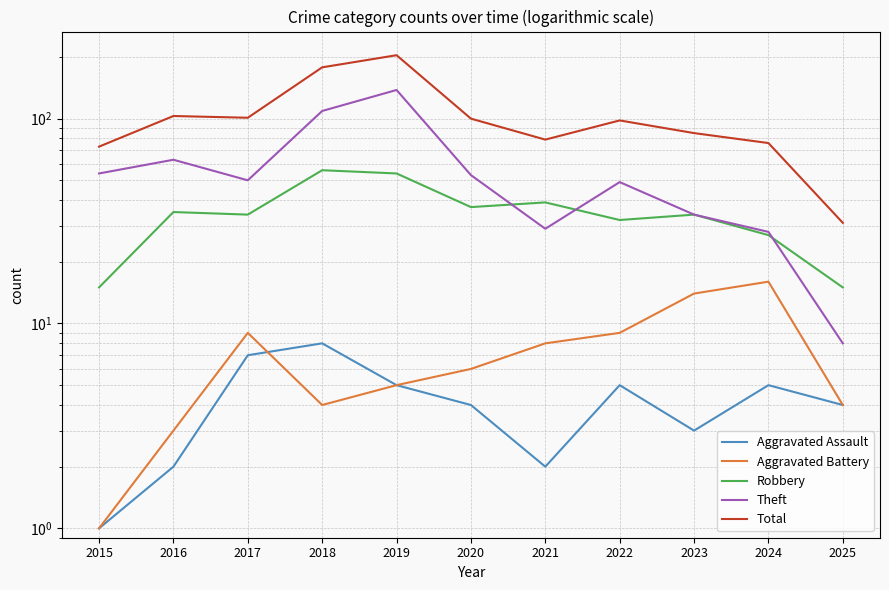

Which category has the highest value in the Theft series?

2019